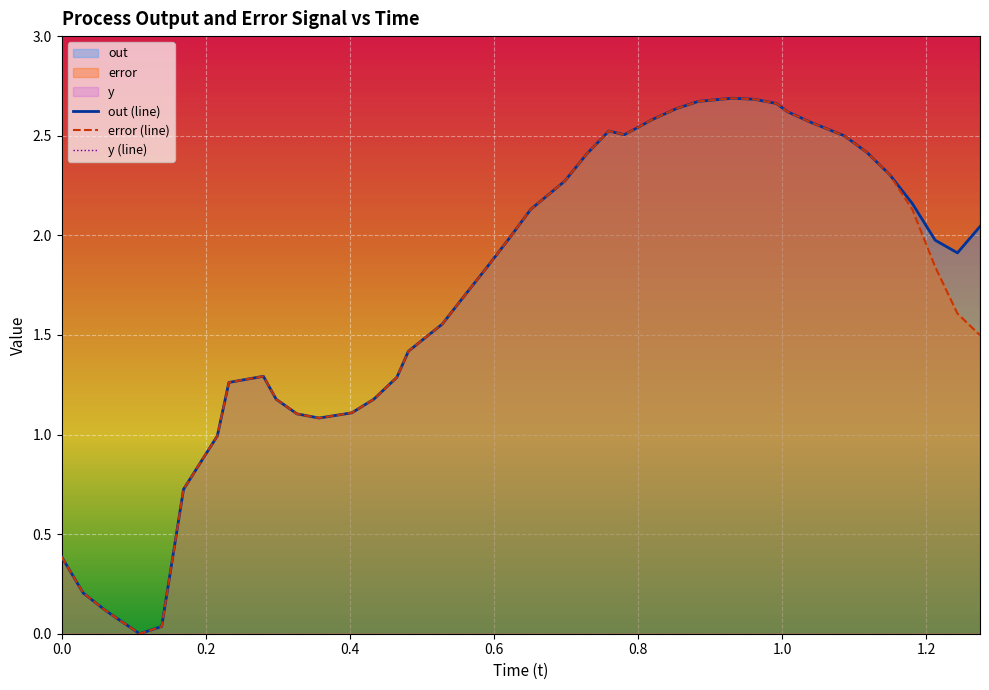

What is the average value of the error series?

1.7